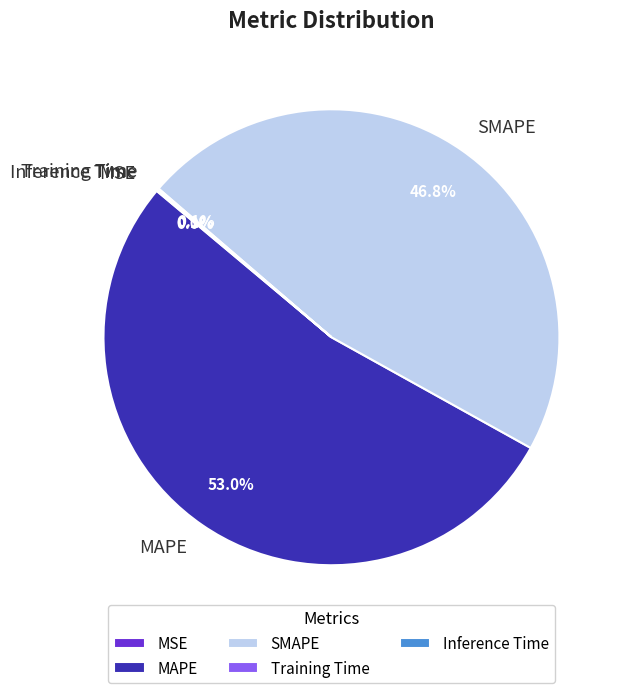

What is the ratio of the value at MAPE to the value at SMAPE?

1.1